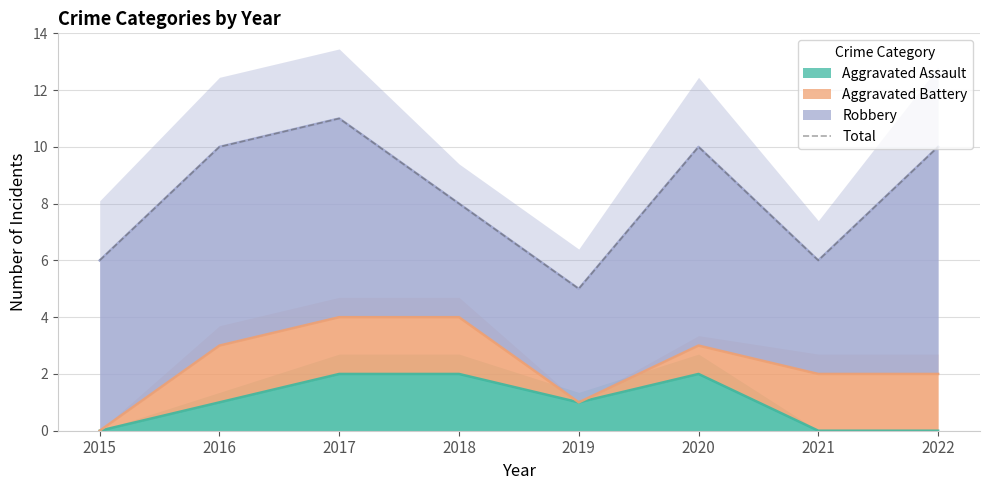

Rank the categories by value from lowest to highest.

2019, 2015, 2021, 2018, 2016, 2020, 2022, 2017